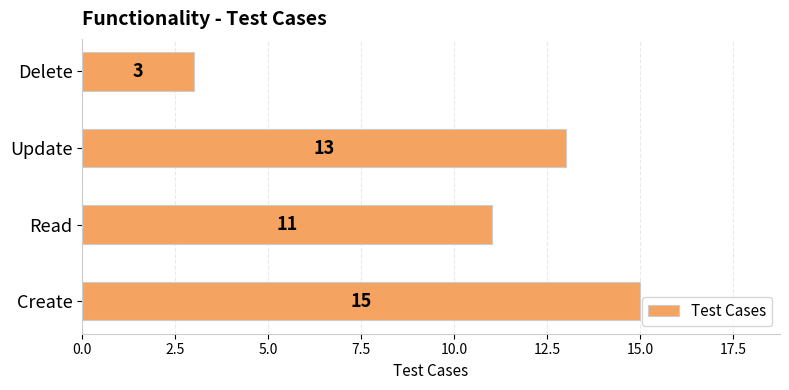

The value at Delete is 5. True or false?

False